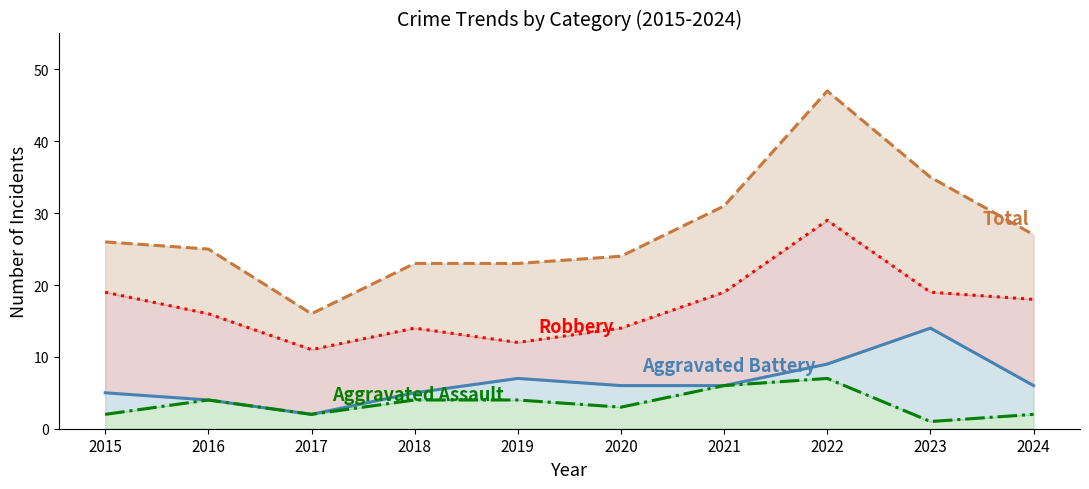

At which category does Aggravated Battery line reach its first local peak?

2019